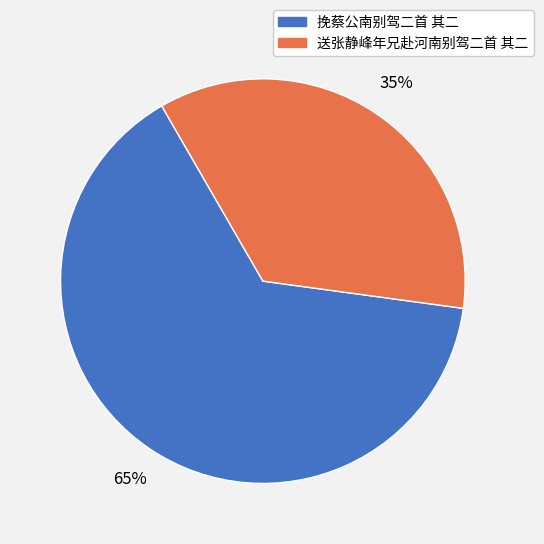

To the nearest percent, what portion does 挽蔡公南别驾二首 其二 represent?

65%